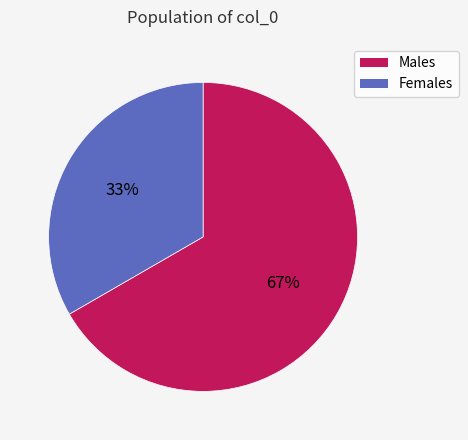

Which slice is the smallest?

Females